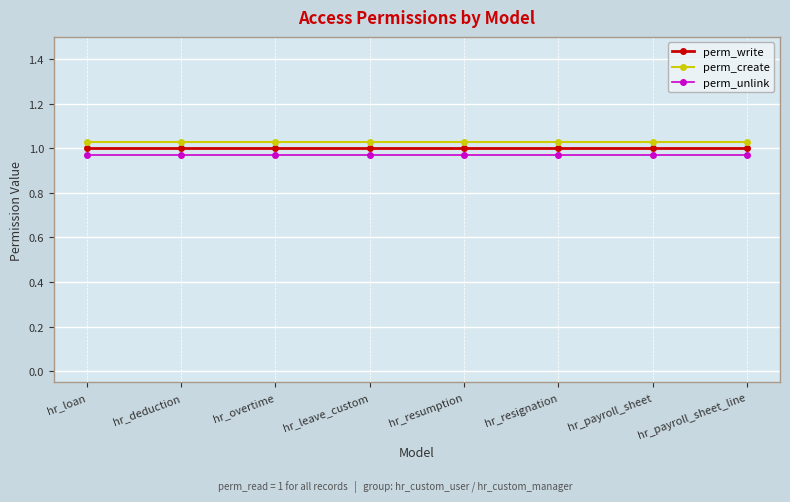

The value of perm_create at hr_payroll_sheet is 0.3. True or false?

False